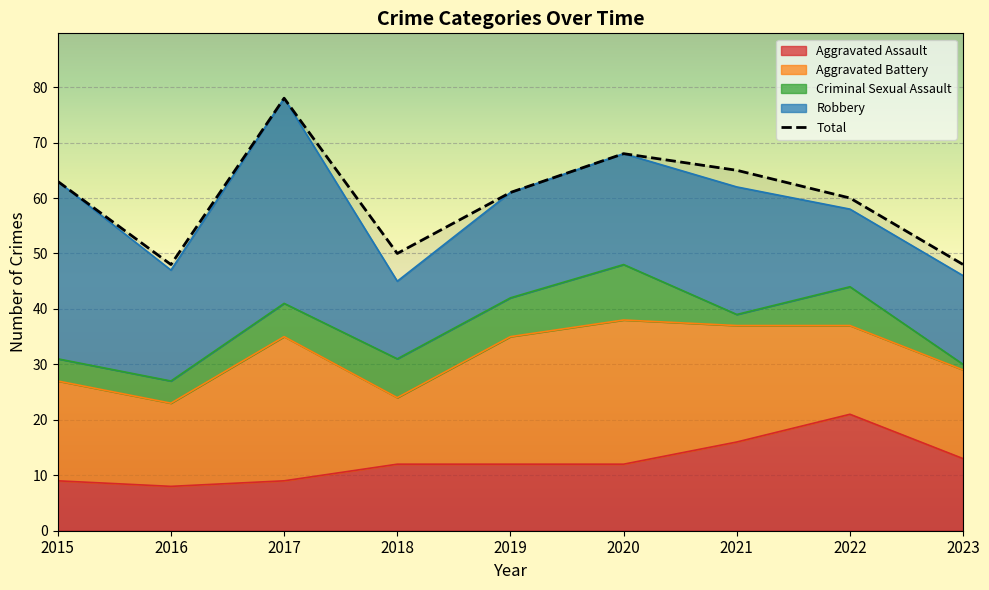

How many data points are above 61?

4